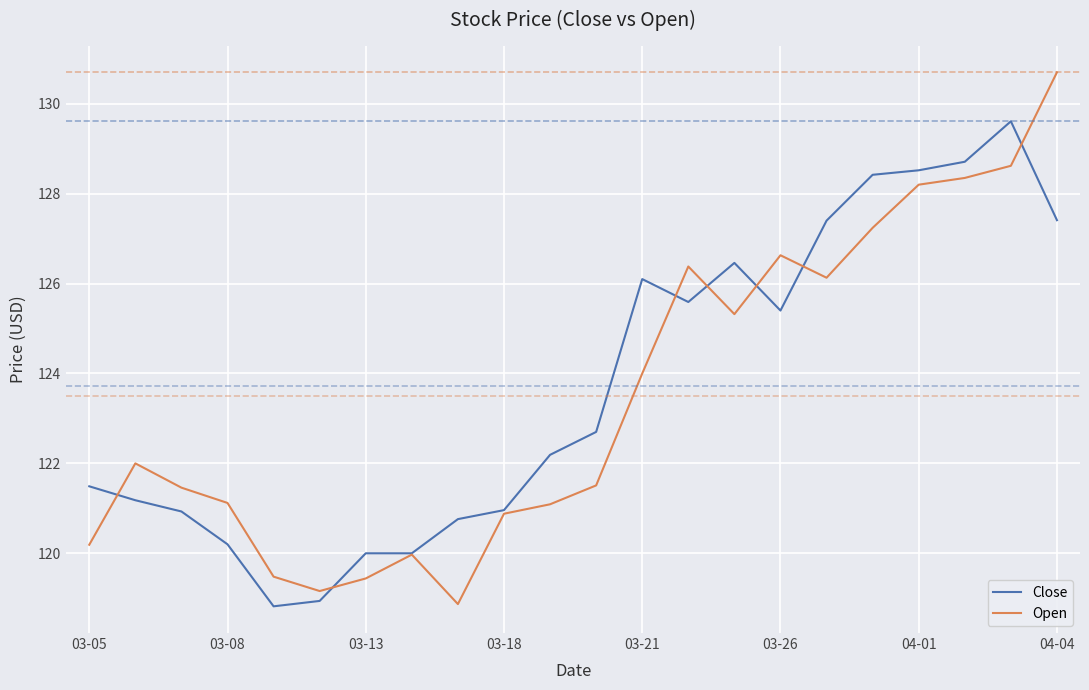

How many categories are shown in the chart?

22